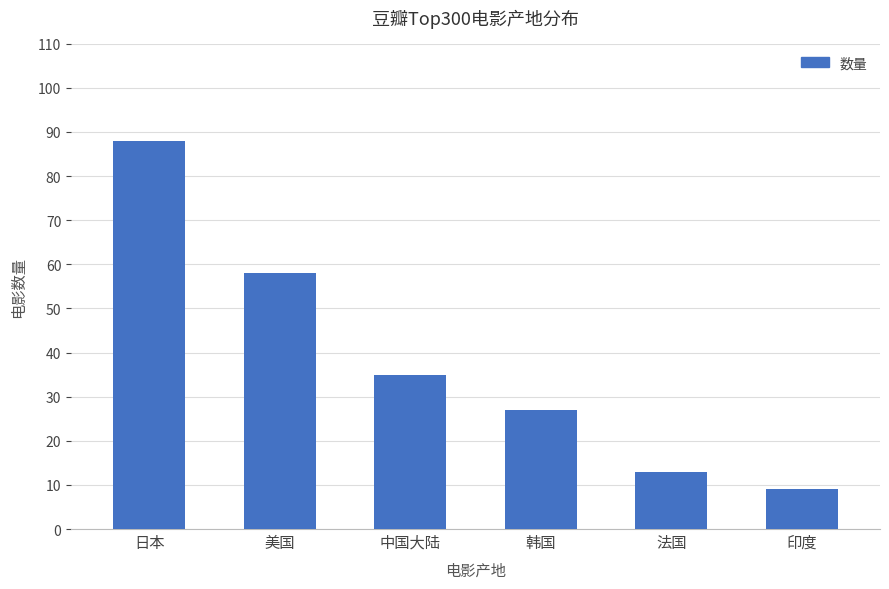

Reading left to right, extract all data points from this chart.

日本=88	美国=58	中国大陆=35	韩国=27	法国=13	印度=9